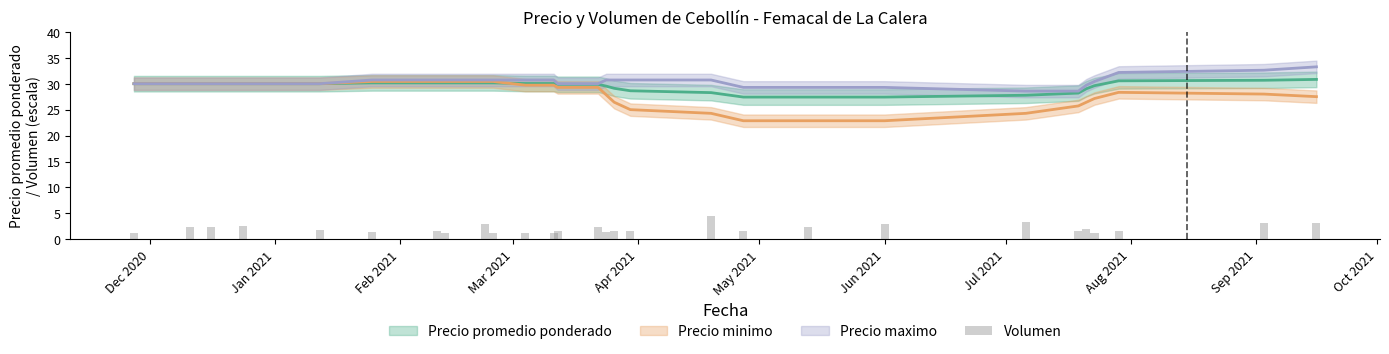

Does the chart contain stacked bars?

No